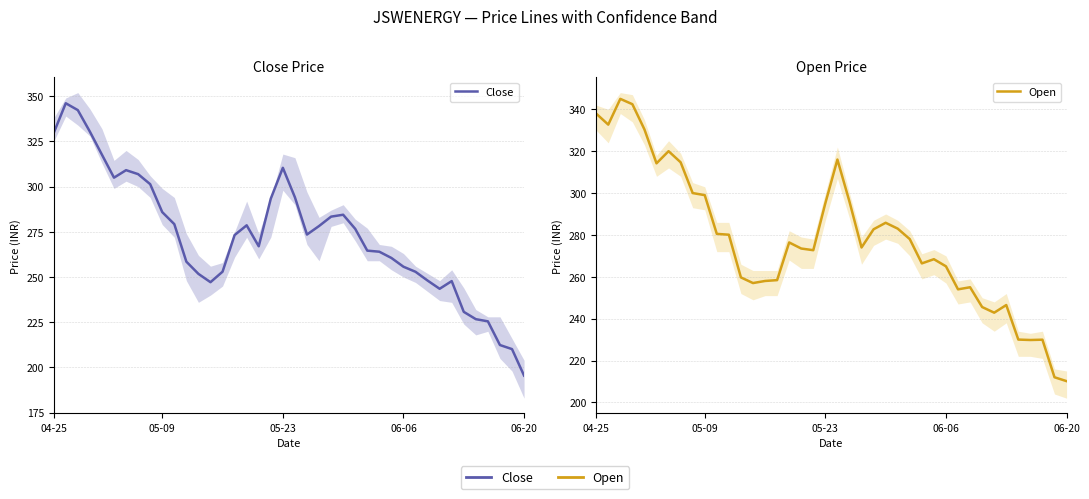

List the series in order of their peak value, highest first.

Close, Open